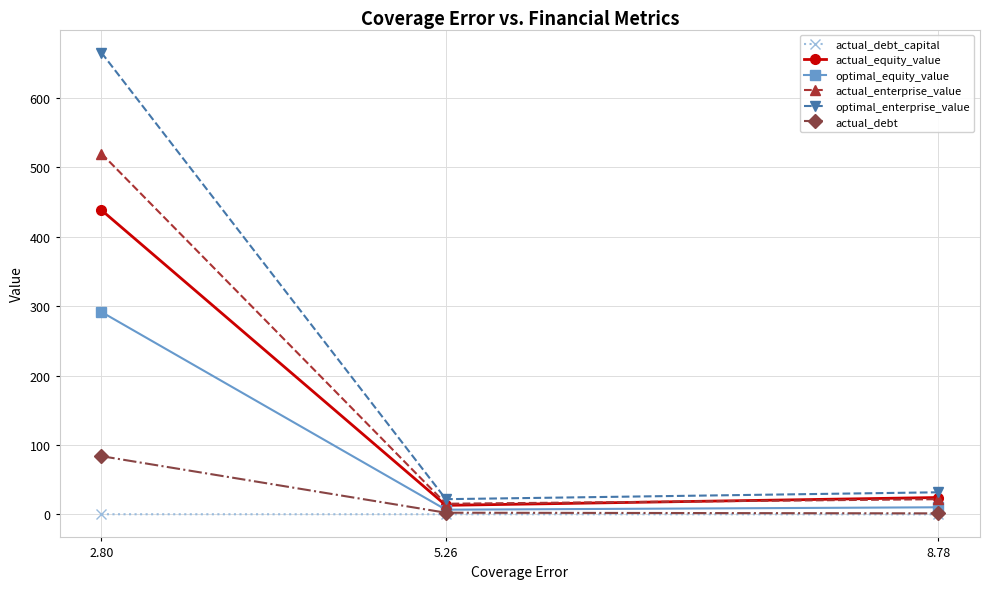

At how many categories does at least one series exceed 409?

1